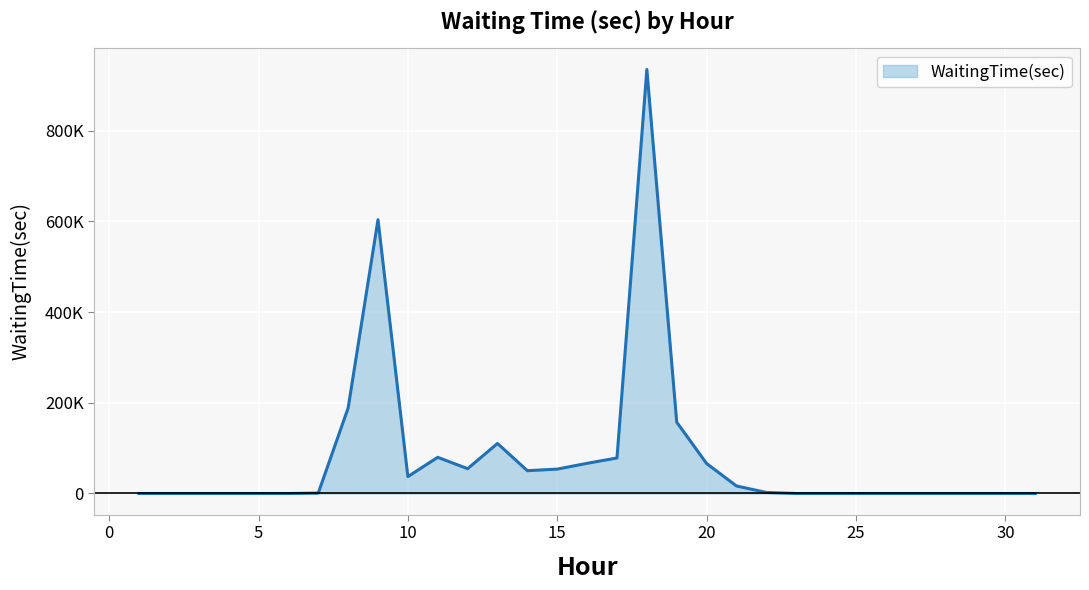

Rank the categories by value from lowest to highest.

1, 2, 3, 4, 5, 6, 23, 24, 25, 26, 27, 28, 29, 30, 31, 7, 22, 21, 10, 14, 15, 12, 20, 16, 17, 11, 13, 19, 8, 9, 18